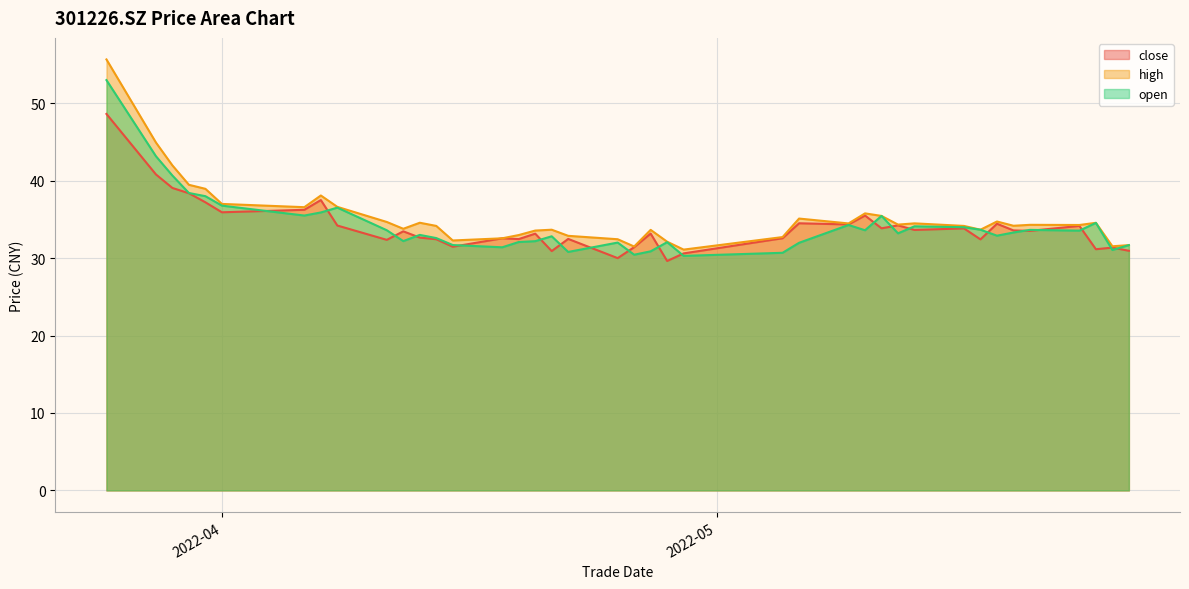

At which label does close first exceed 33?

2022-03-25